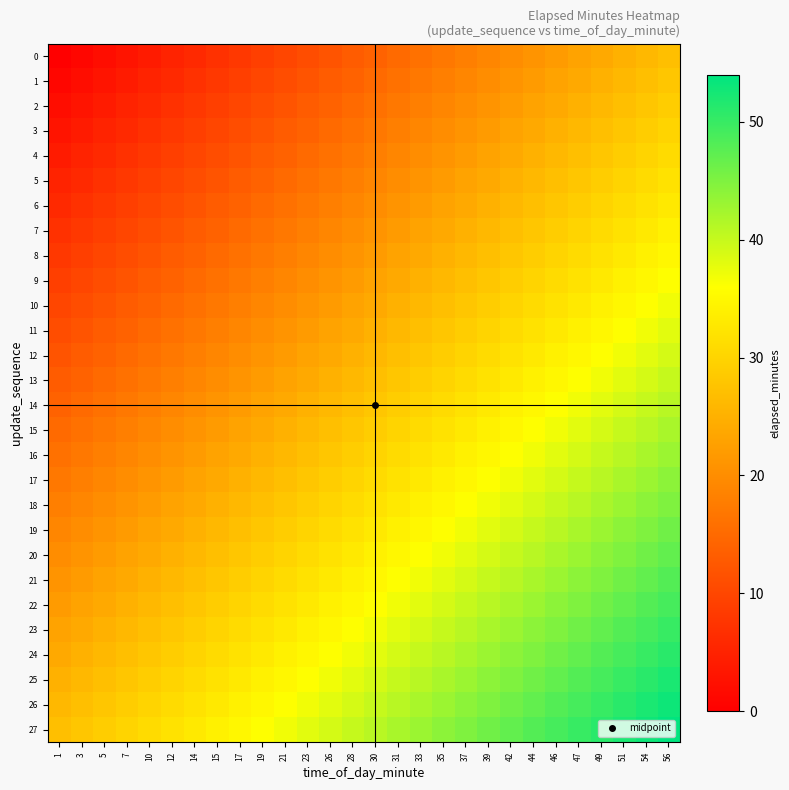

Which category has the lowest value across all series?

1